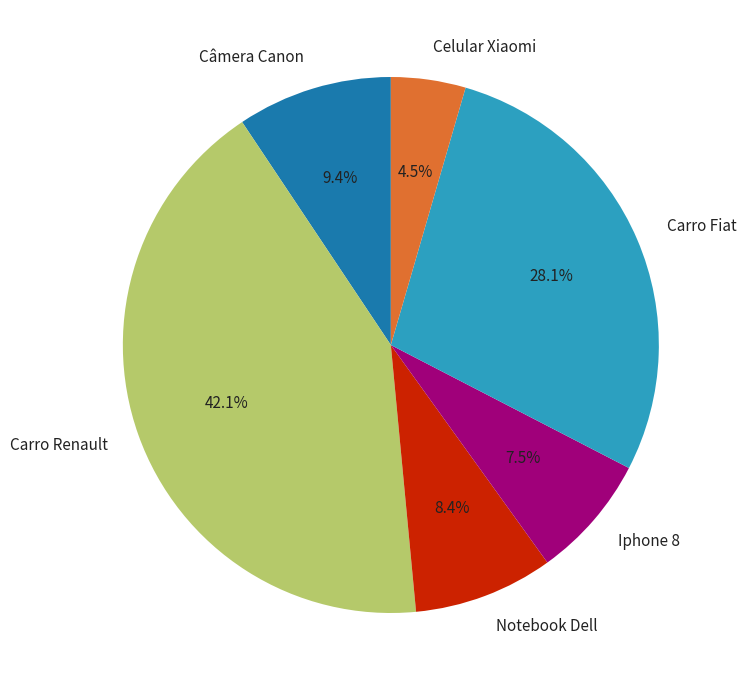

How much of the chart is everything except Celular Xiaomi?

95.5%